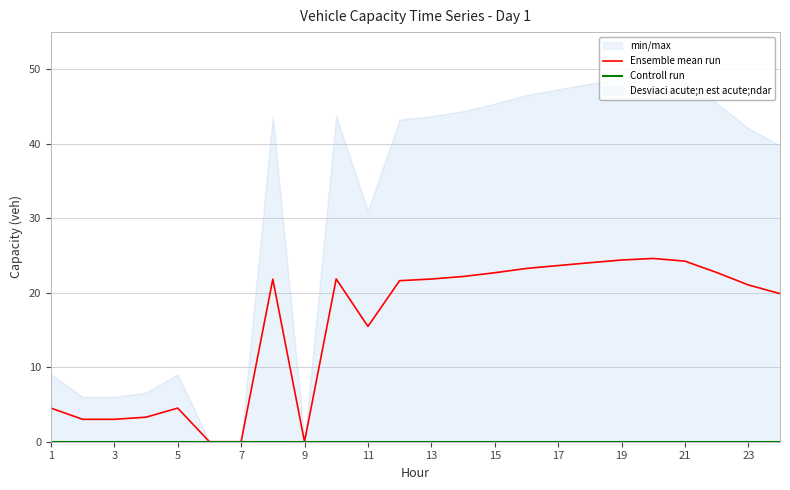

Is this an area chart (filled region under the line)?

No